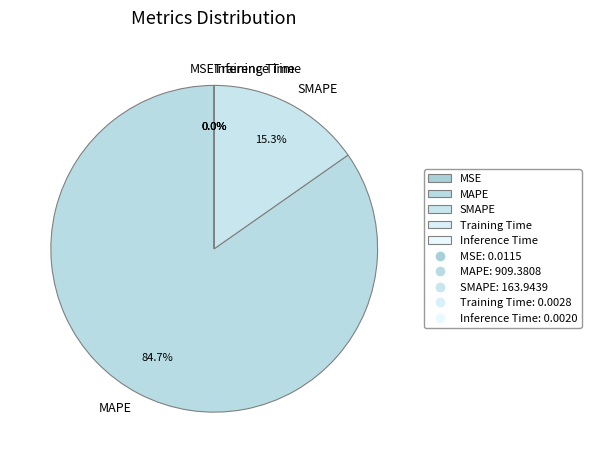

Which slice is the largest?

MAPE